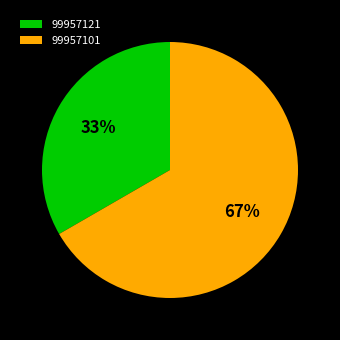

What percentage is the 99957121 slice, to the nearest percent?

33%